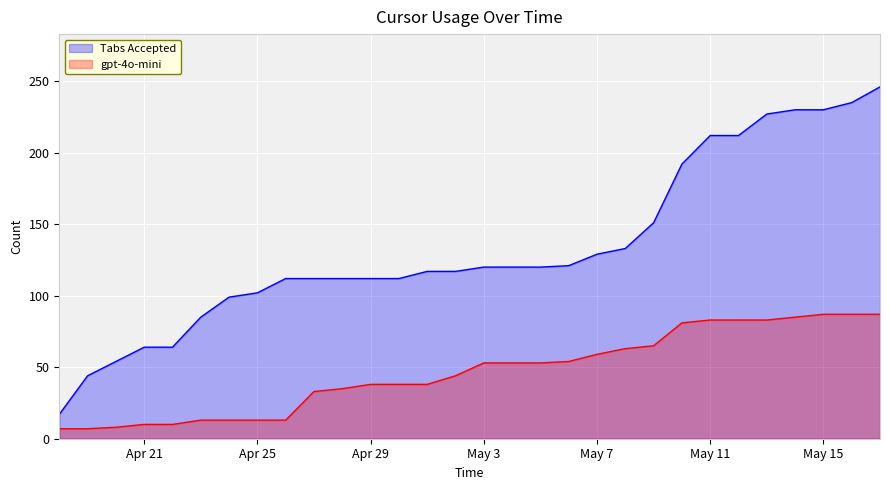

True or false: gpt-4o-mini has a value of 12 at 2025-04-18.

False